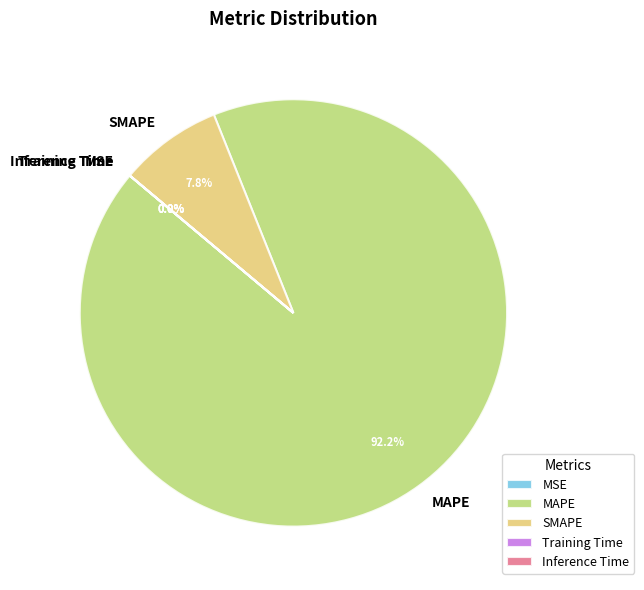

To the nearest percent, what percentage of the pie is MAPE?

92%